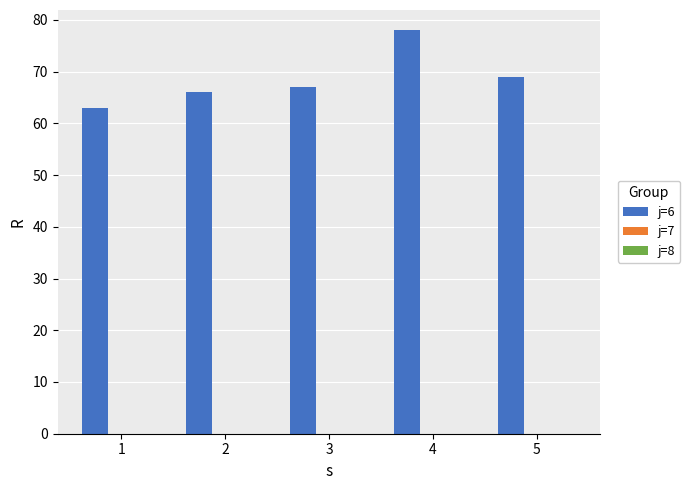

Which label corresponds to the largest value in the chart?

4